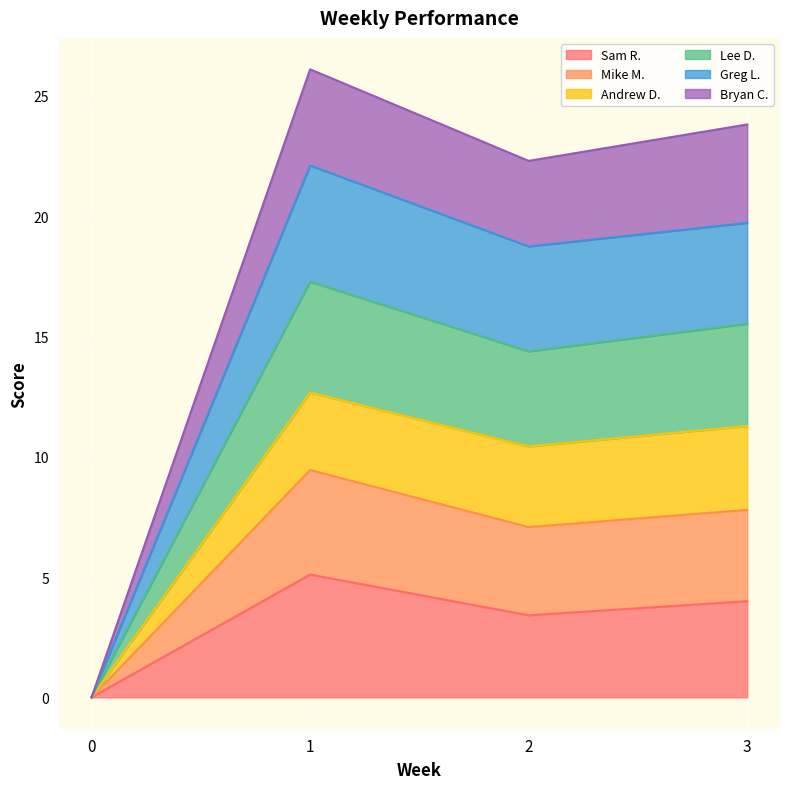

At which category does Bryan C. reach its first local valley?

2